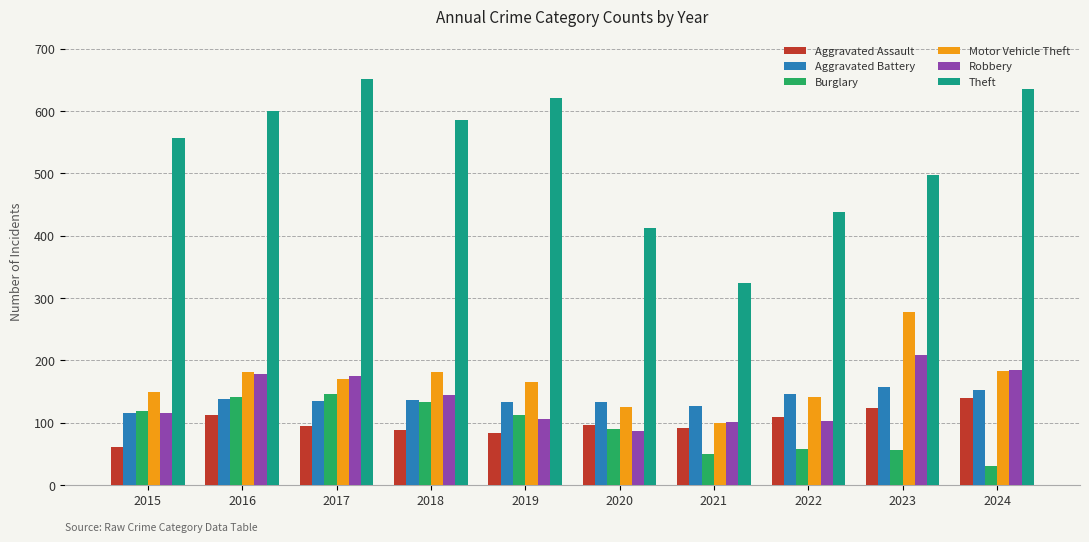

Rank the categories by Theft value from highest to lowest.

2017, 2024, 2019, 2016, 2018, 2015, 2023, 2022, 2020, 2021